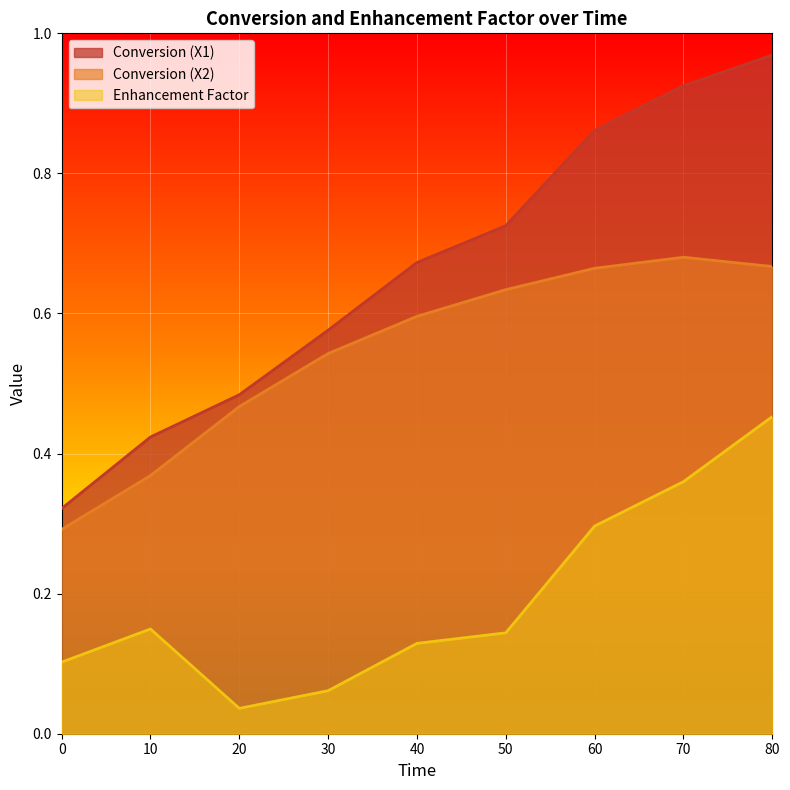

Which label corresponds to the largest value in the chart?

80